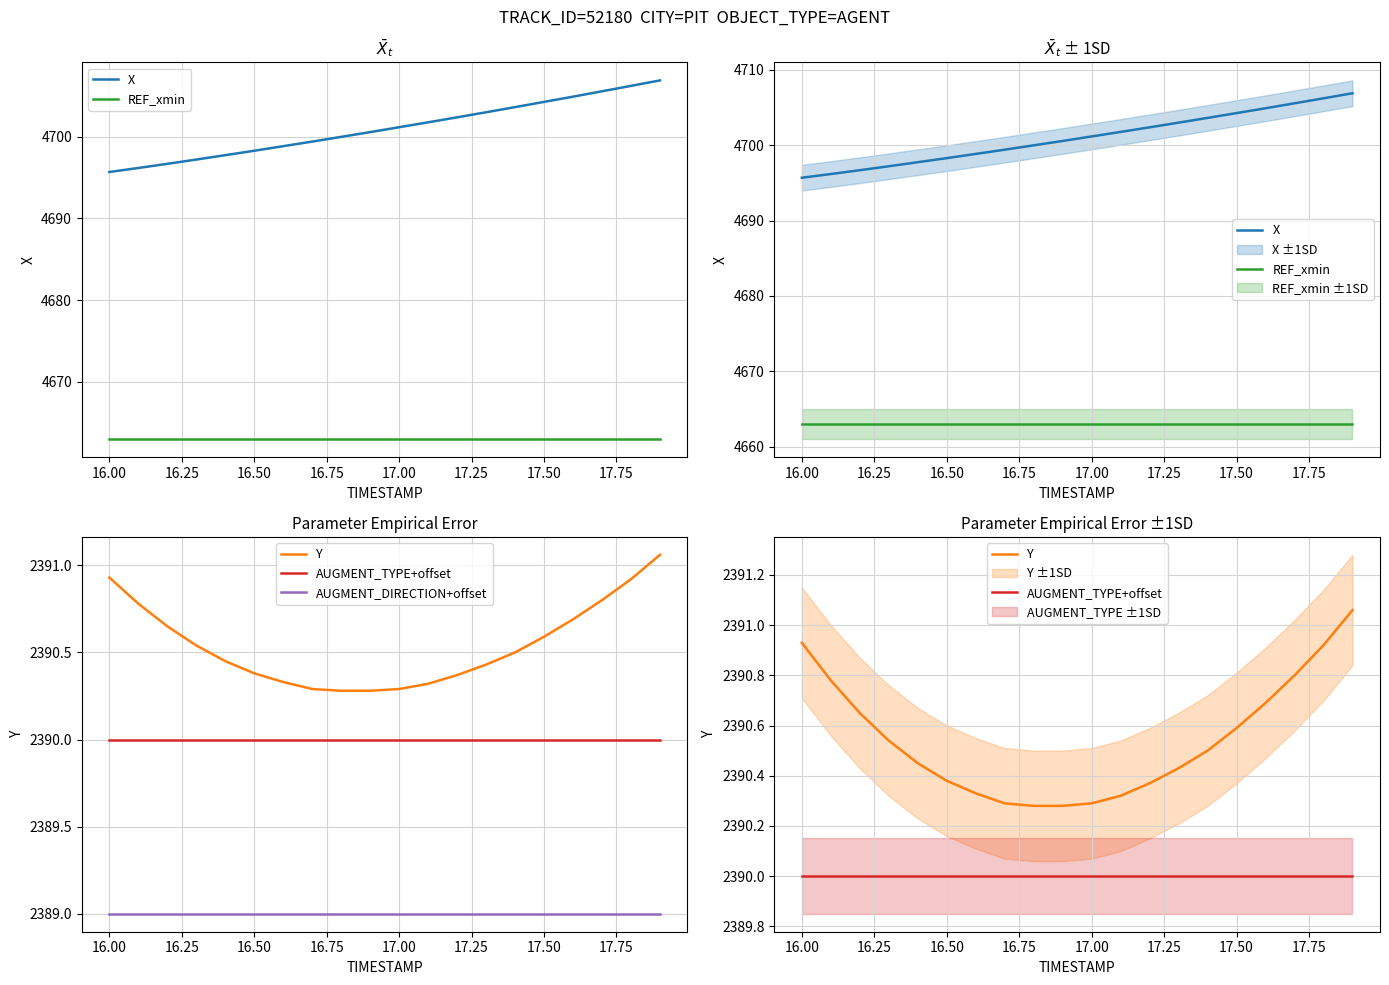

True or false: Y and REF_xmin intersect in this chart.

False